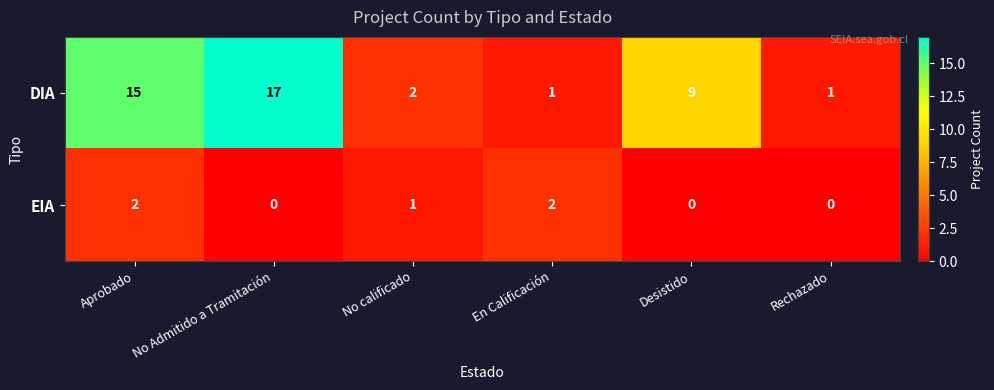

Where does the DIA series first go above 9?

Aprobado